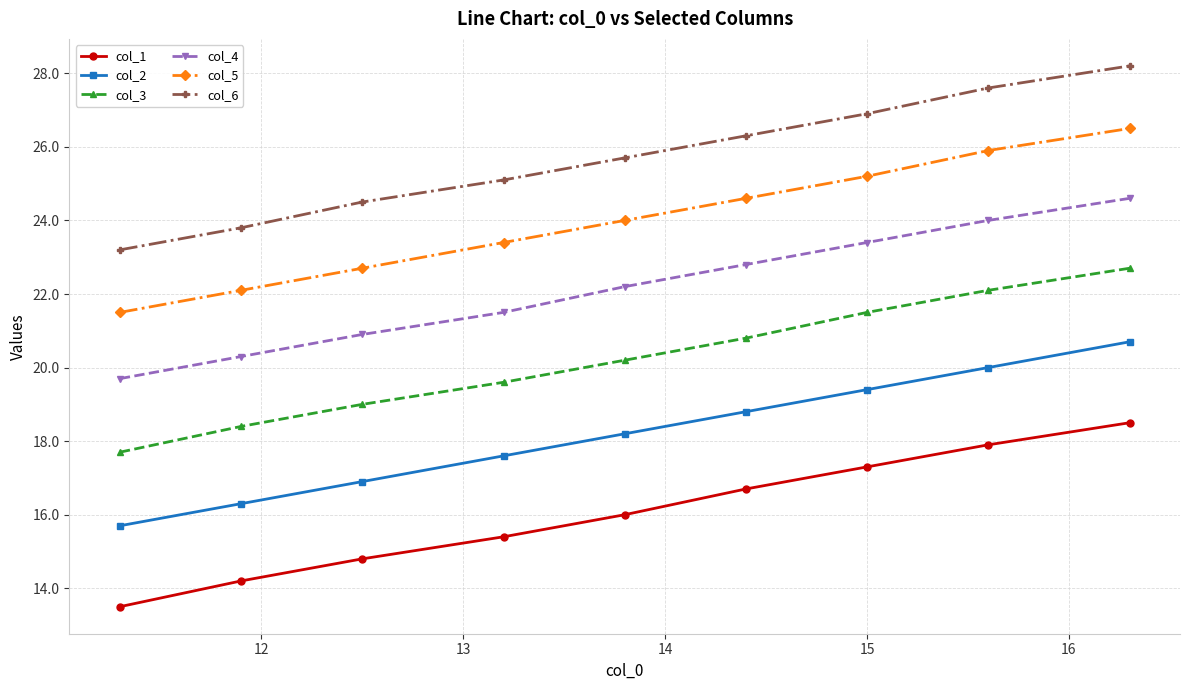

What is the highest value of the col_1 series?

18.5